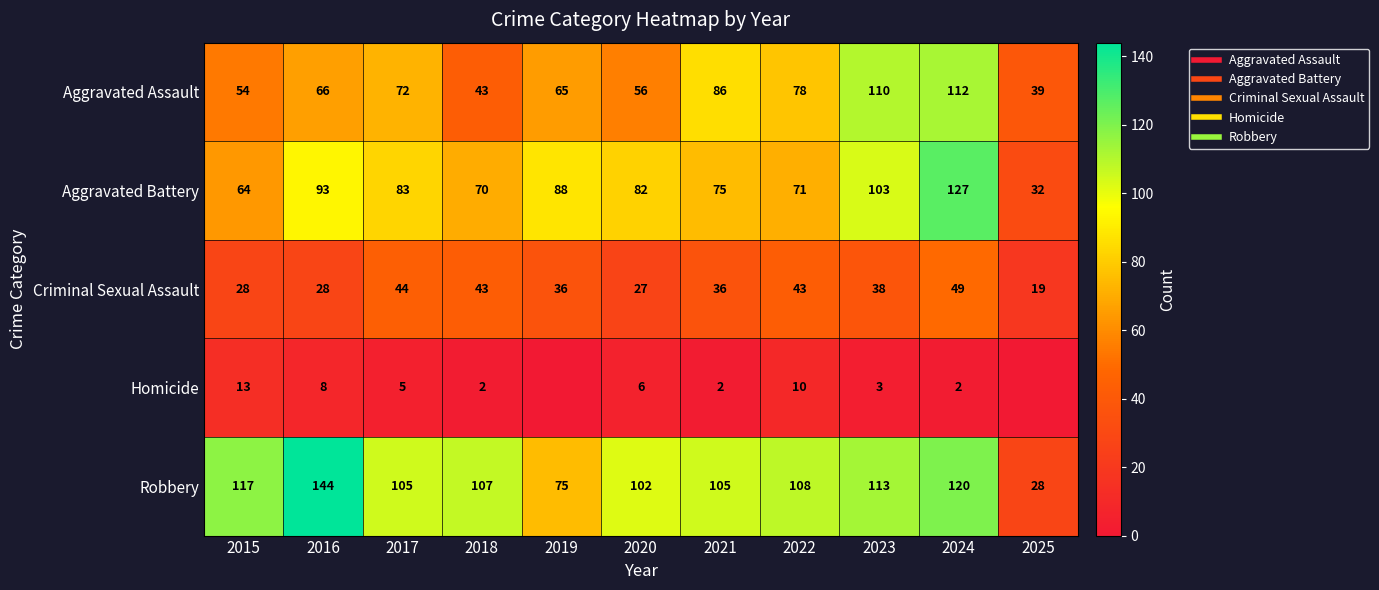

What is the average value of the Criminal Sexual Assault series?

36